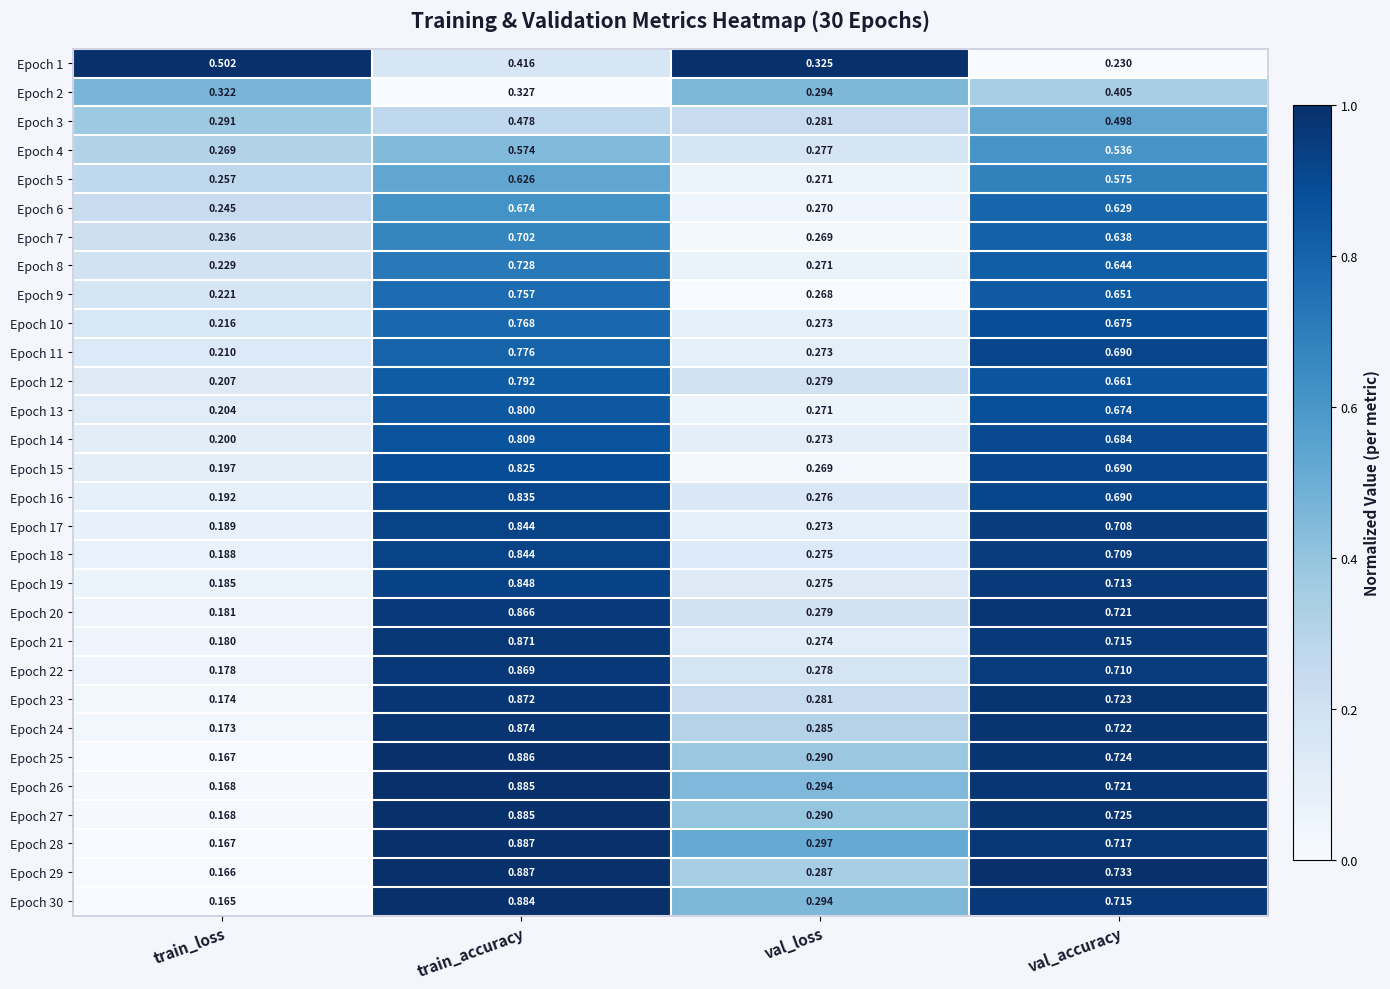

At which category does the chart reach its minimum across all series?

train_loss